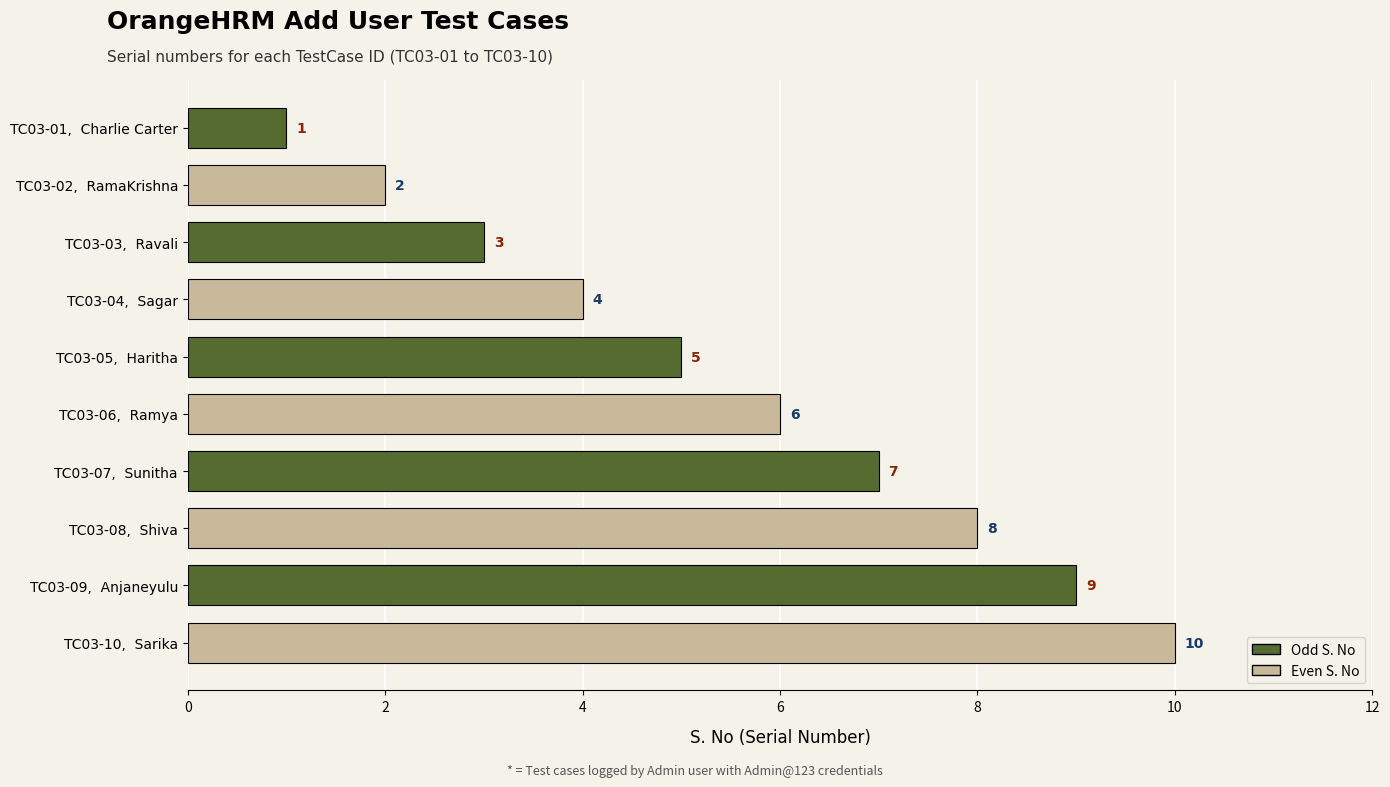

At which category does the chart reach its peak across all series?

TC03-10,  Sarika